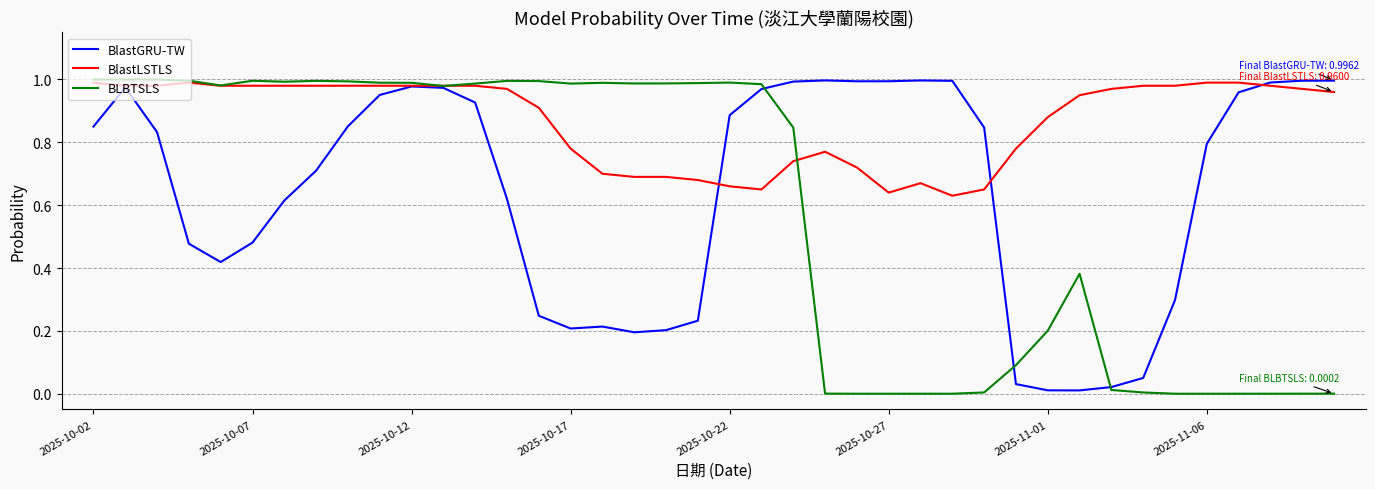

How many lines are shown in the chart?

3